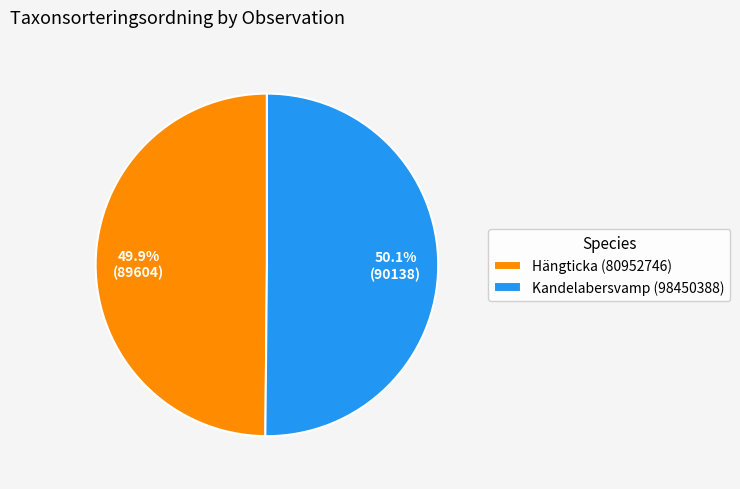

Combined, what portion of the pie is Hängticka (80952746) and Kandelabersvamp (98450388)?

100.0%